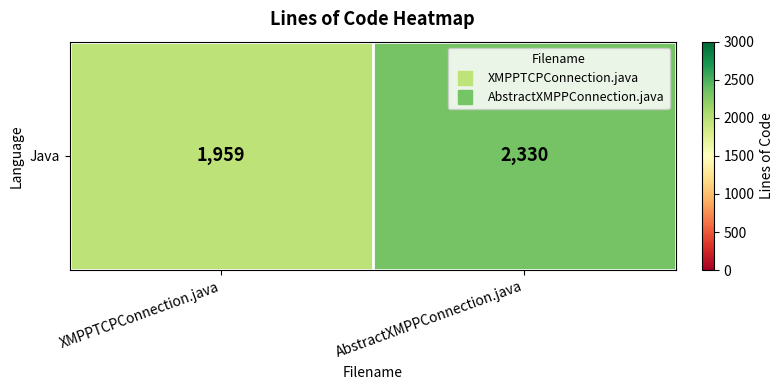

The value at AbstractXMPPConnection.java is 2330. True or false?

True